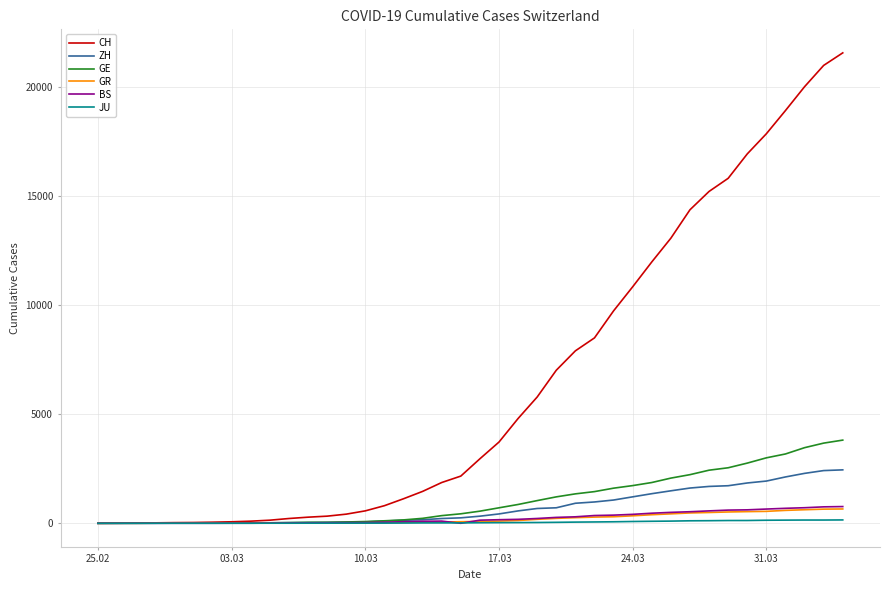

What is the greatest value displayed?

21583